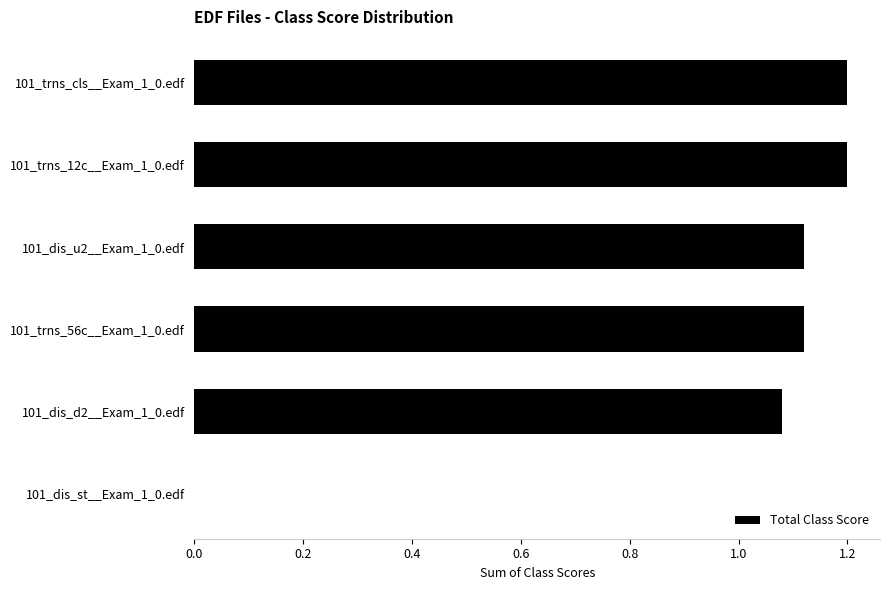

What is the sum of the values at 101_dis_d2__Exam_1_0.edf and 101_trns_56c__Exam_1_0.edf?

2.2